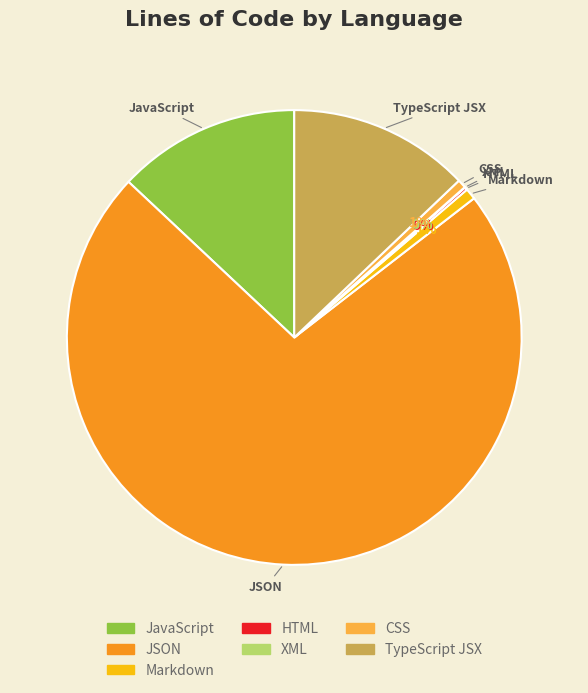

To the nearest percent, what is the average slice percentage?

14%